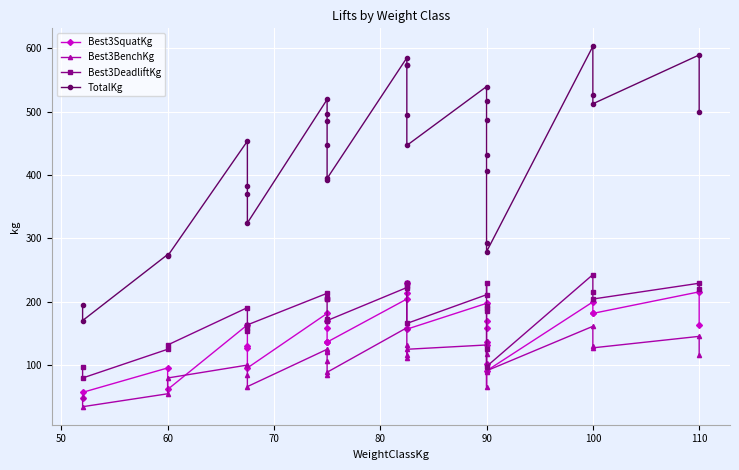

How many values in the TotalKg series are below 453?

15